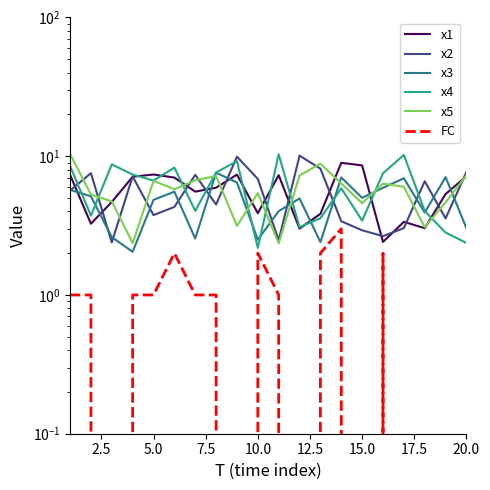

True or false: x3 has more than 1 points higher than both neighbors.

True